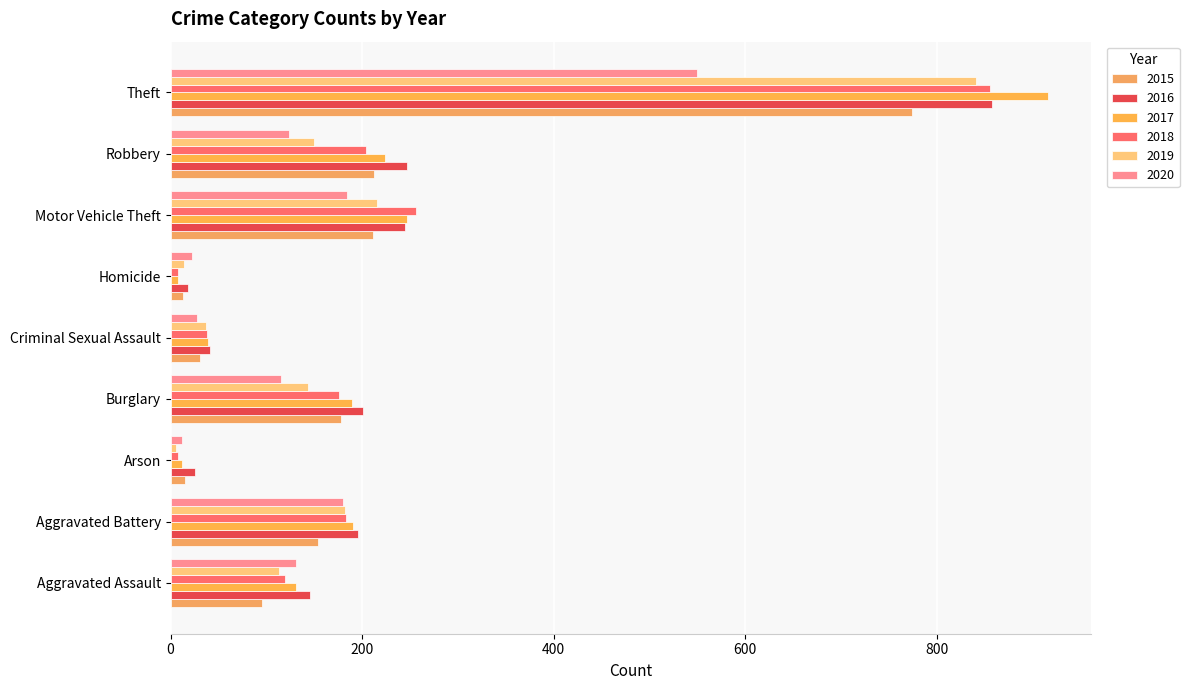

The value of 2015 at Homicide is 6. True or false?

False